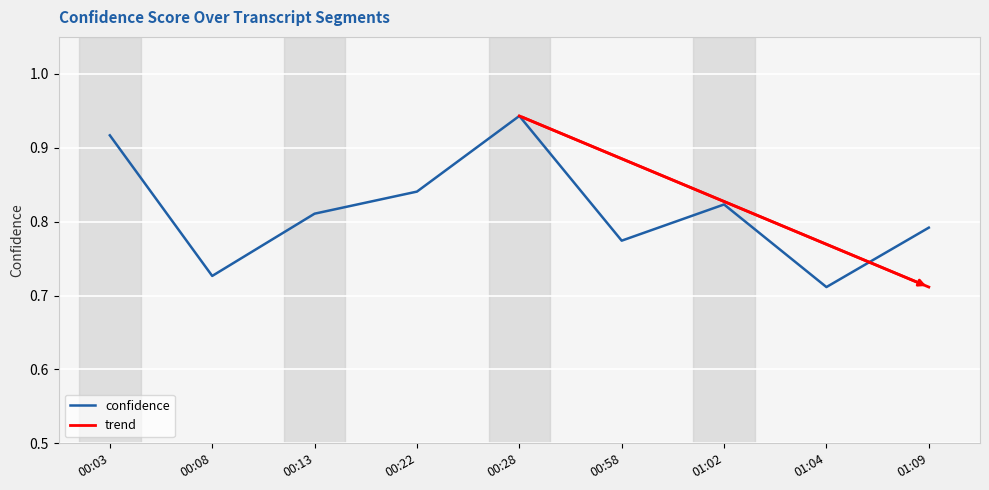

Where is the data nearest to the value 0?

01:04